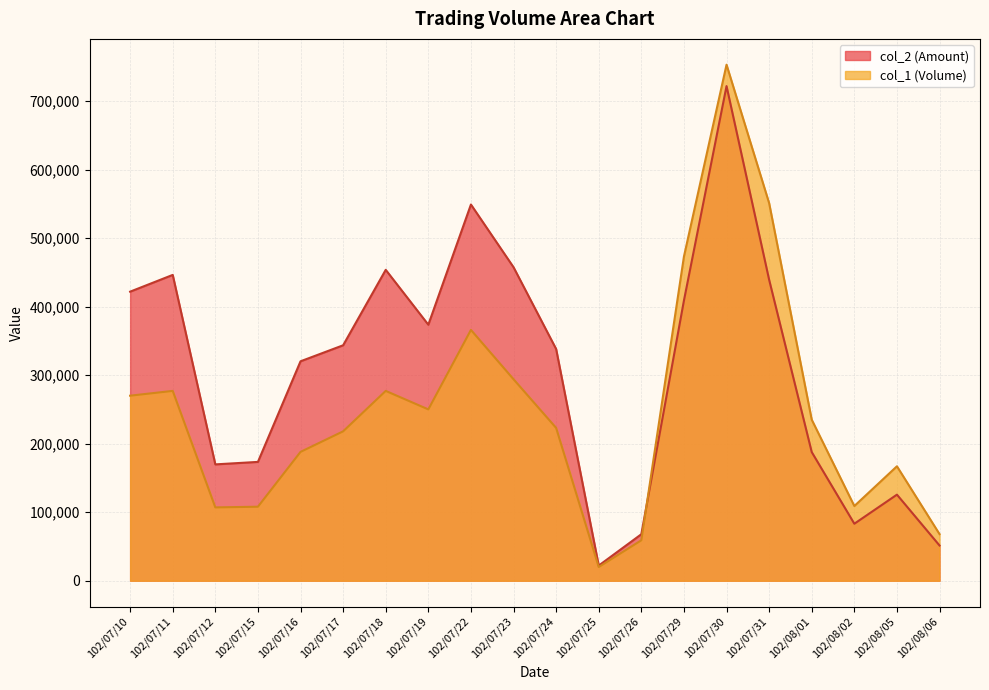

What is the sum of the col_2 values at 102/07/16 and 102/07/15?

493590